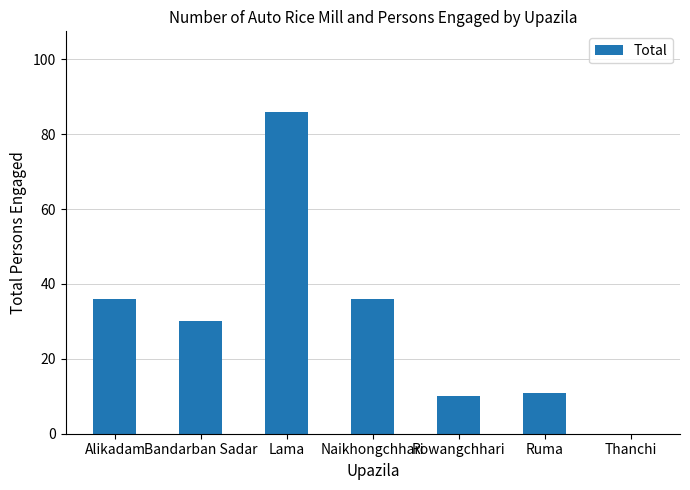

What is the sum of all values?

209